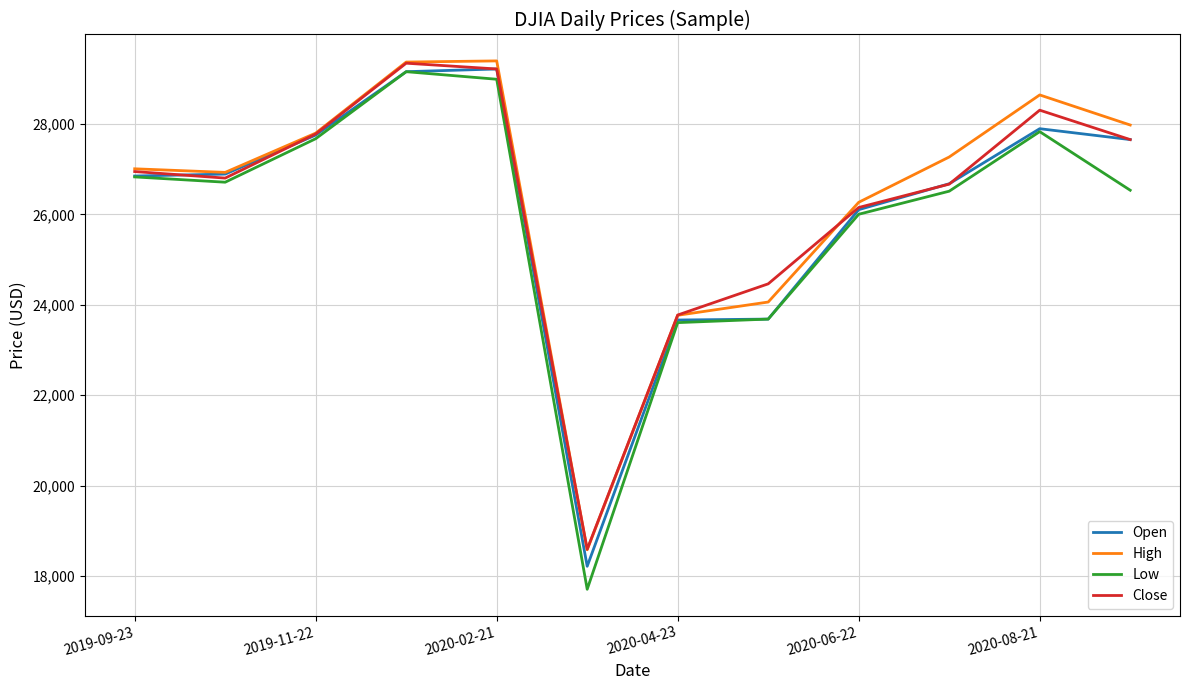

What is the lowest value of the Open series?

18214.8